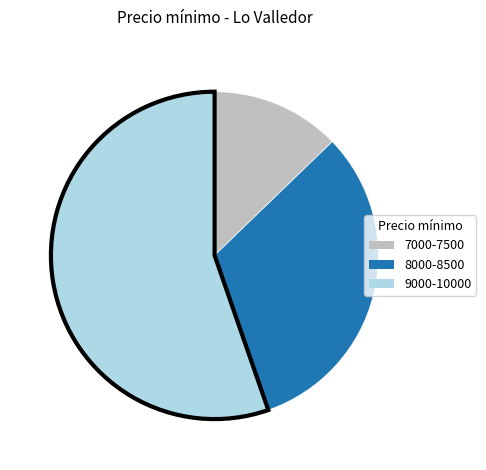

Does any single category account for the majority?

Yes